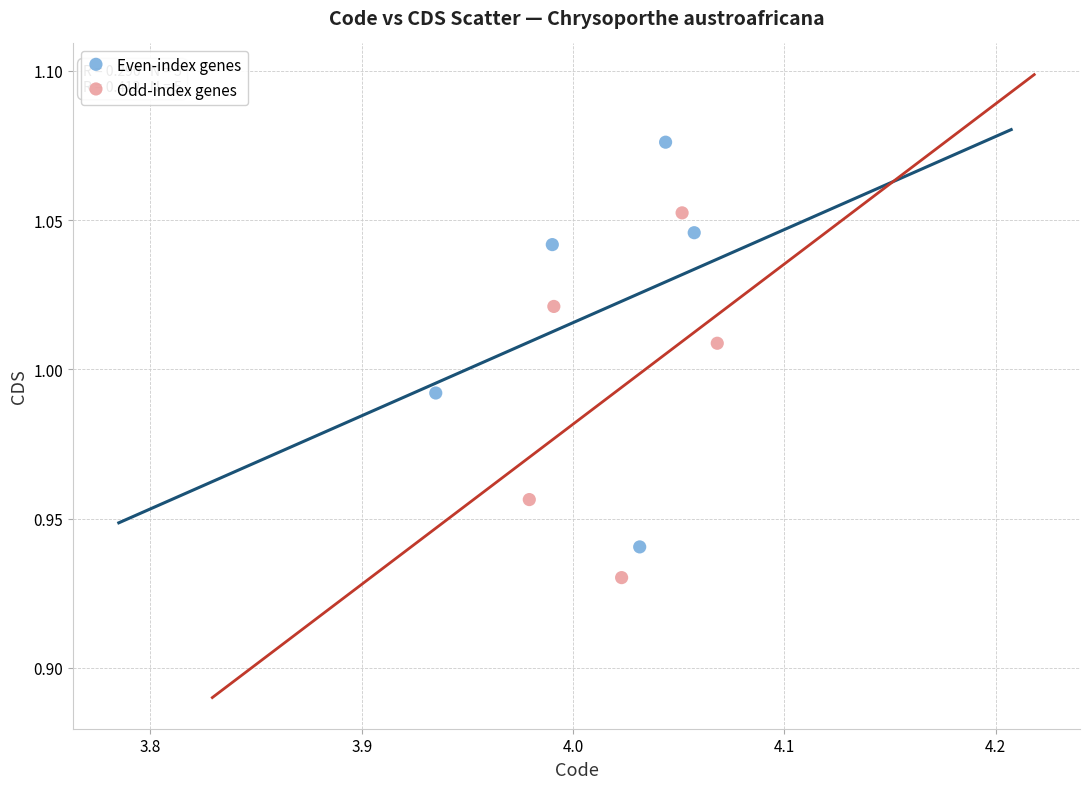

Which series has the largest Y range (max minus min)?

Even-index genes